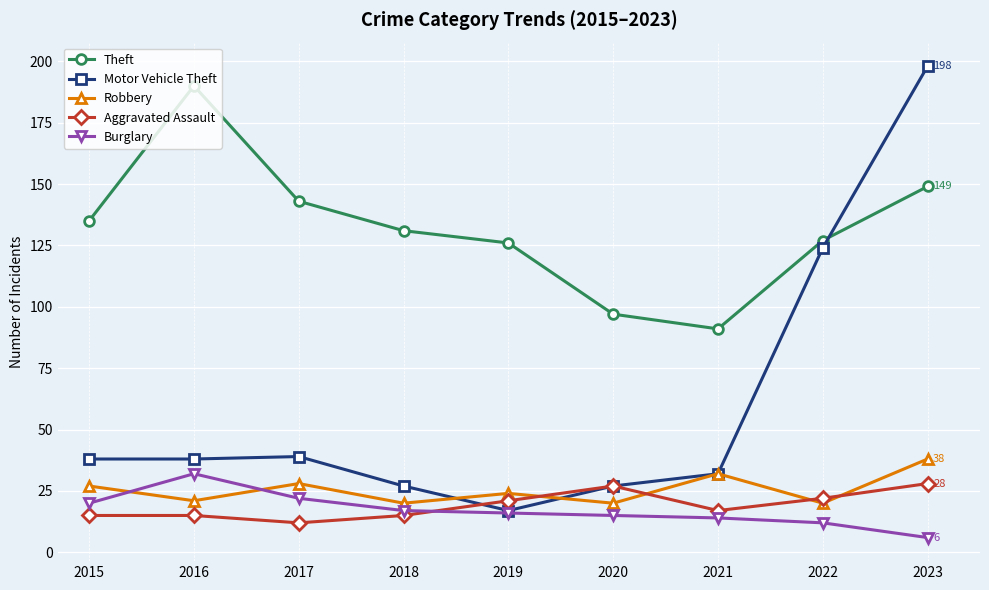

What is the approximate value of Theft at 2016?

190